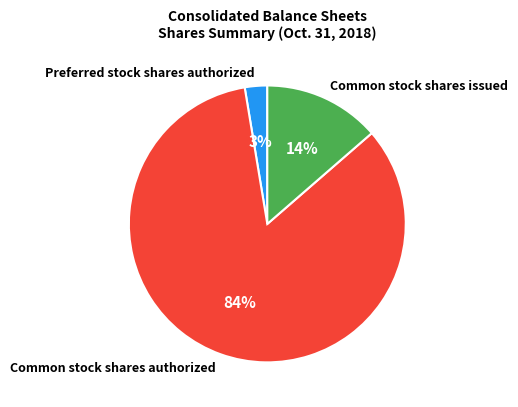

Which category has the smallest portion of the pie?

Preferred stock shares authorized